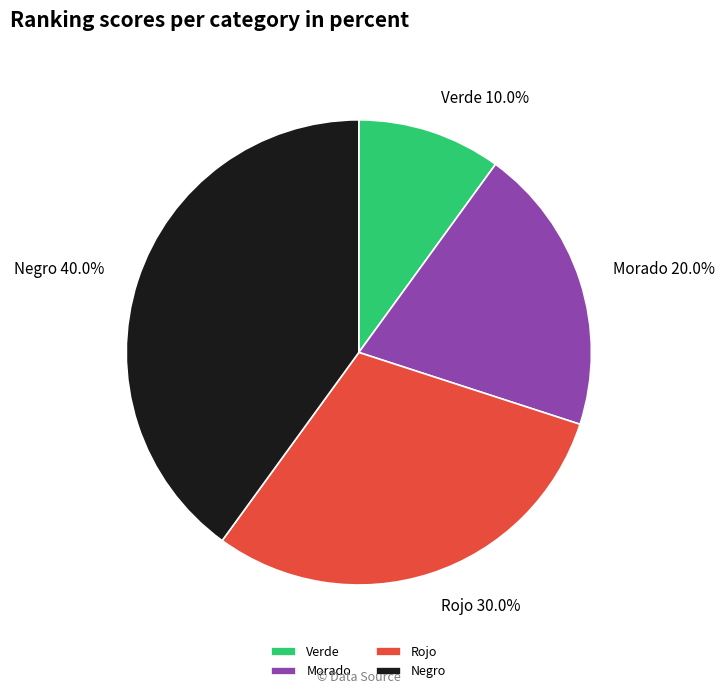

Is there any slice that represents more than half of the pie?

No